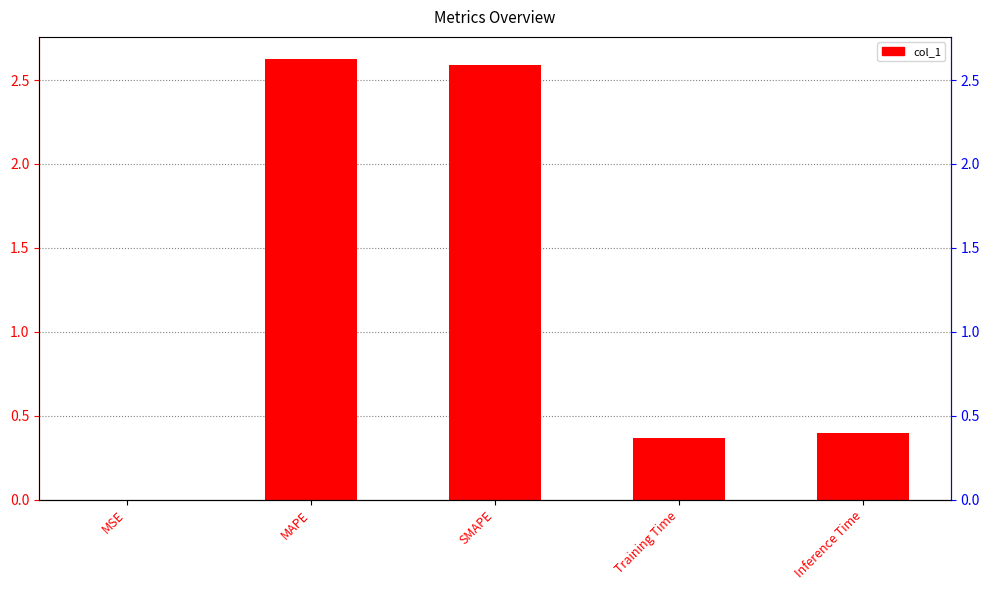

At which category does the chart reach its peak across all series?

MAPE